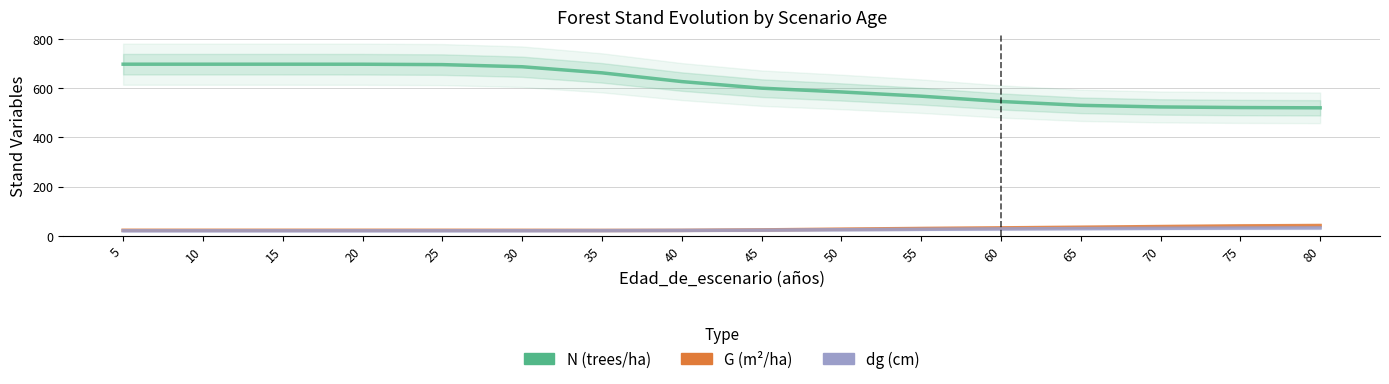

What is the total value across all series at 75?

592.9